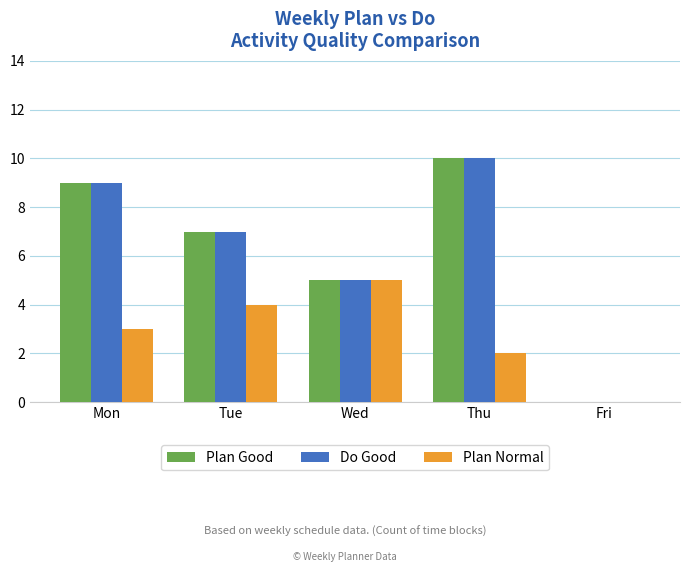

Where is Plan Good nearest to the value 5?

Wed